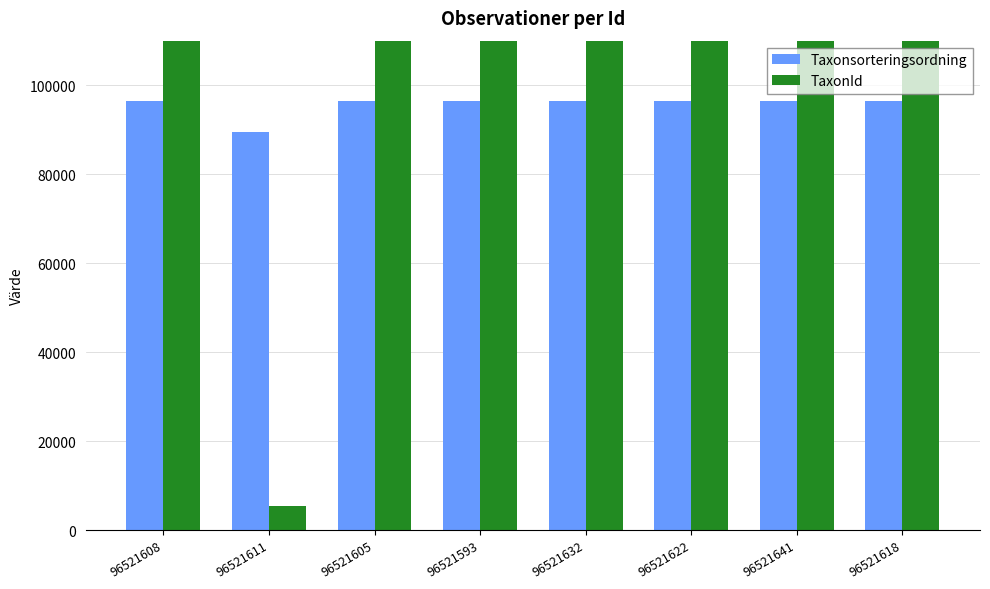

Which category has the highest value across all series?

96521608